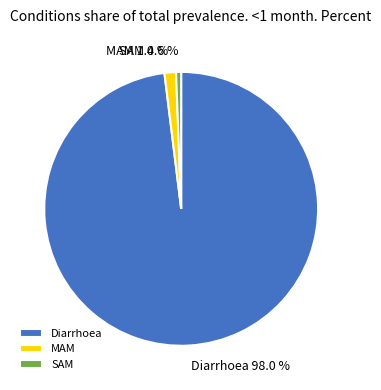

Count the number of slices in the pie.

3